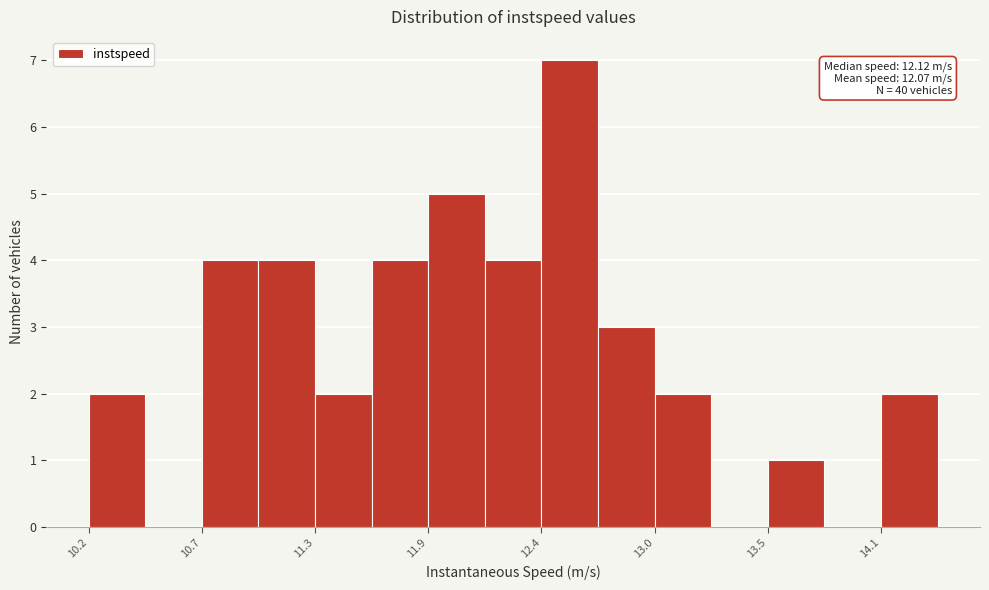

Read against the x-axis, roughly where is the centre of the tallest bar?

12.6